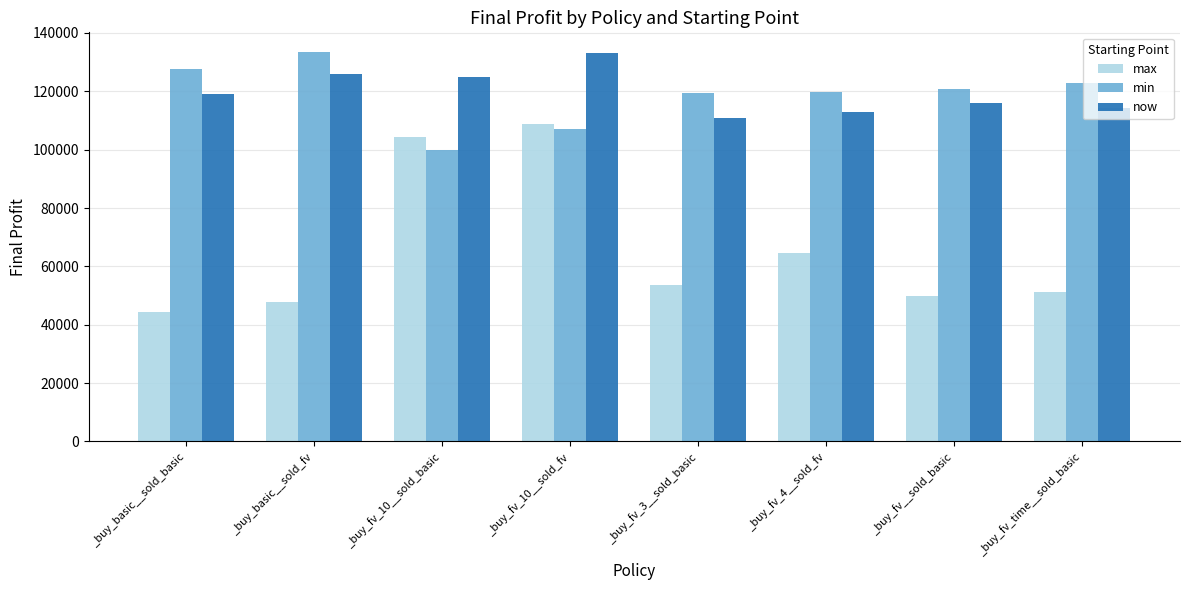

Which series has the largest range (max minus min)?

max